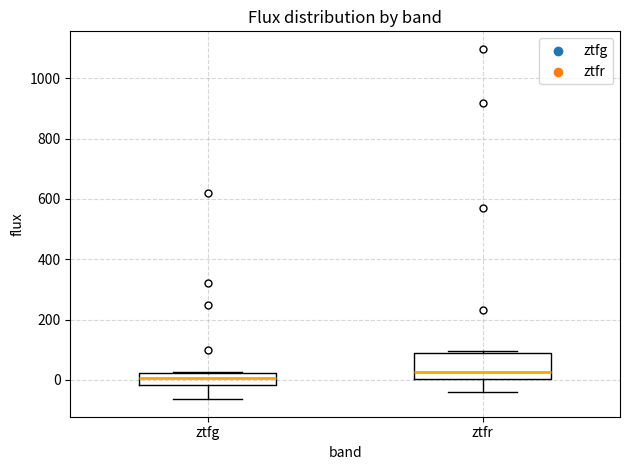

Which box's median line is the highest?

ztfr